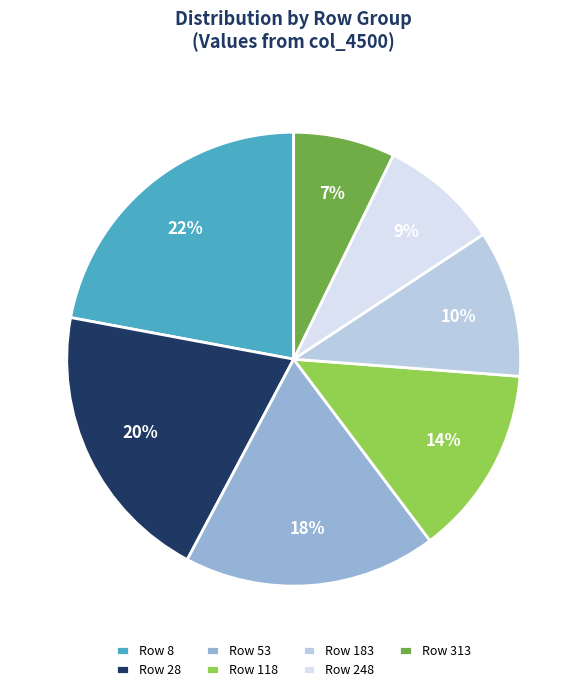

To the nearest percent, what is the difference between the largest and smallest slice percentages?

15%